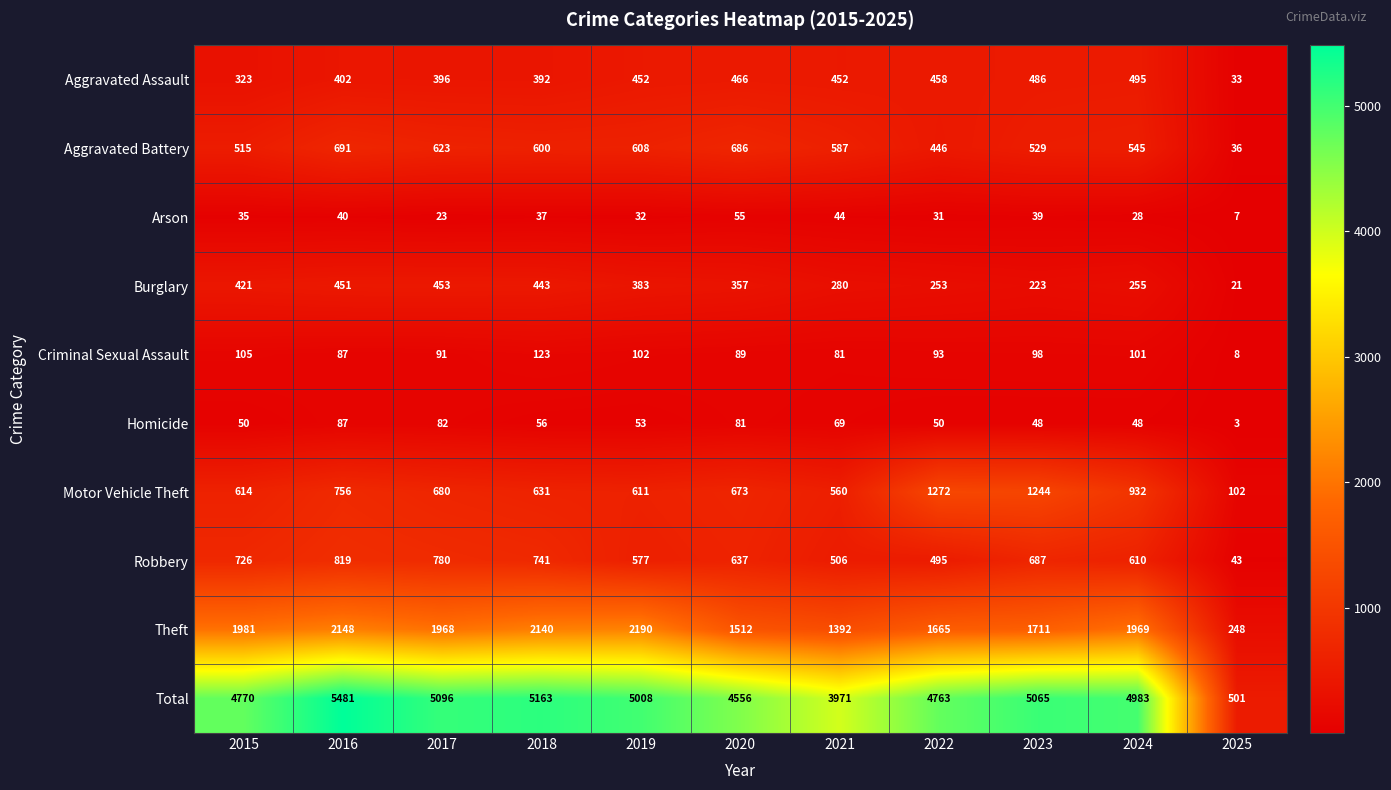

How many data points does each series have?

11